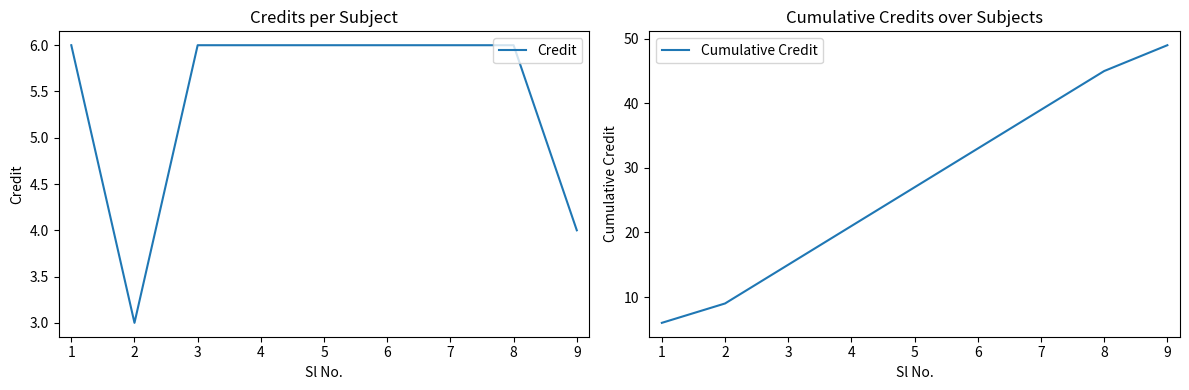

How many data points does each series have?

9